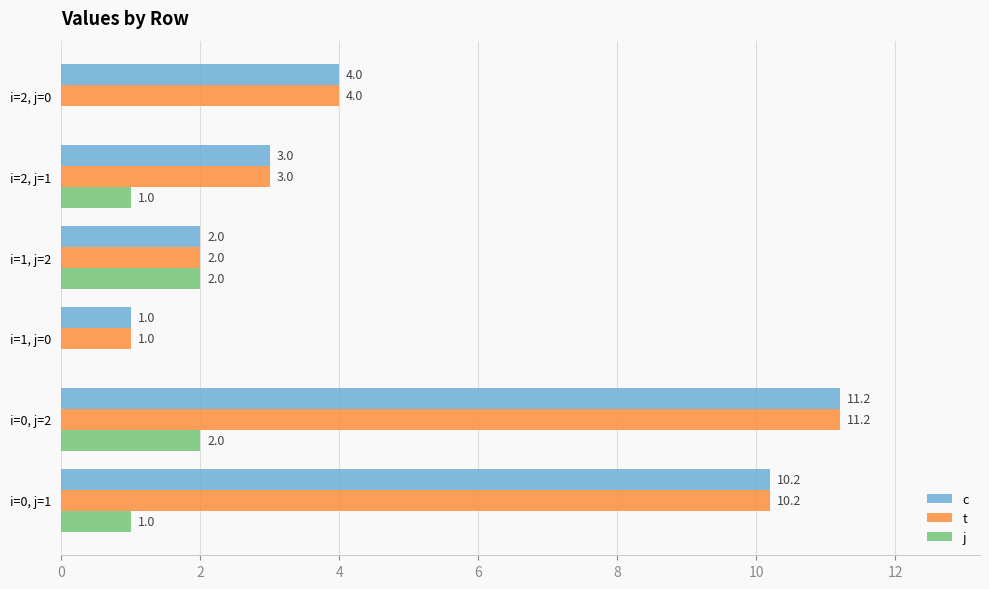

Is it true that t equals 2.0 at i=1, j=2?

True